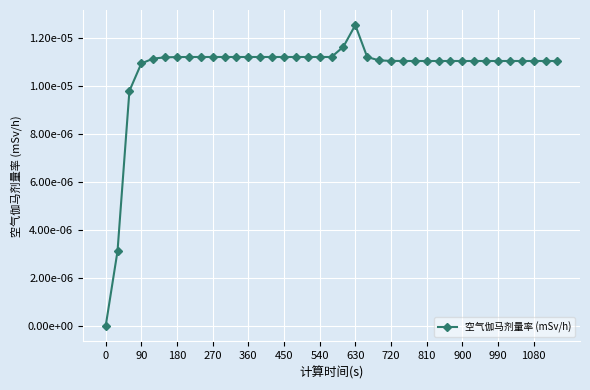

Does the chart have visible grid lines?

Yes